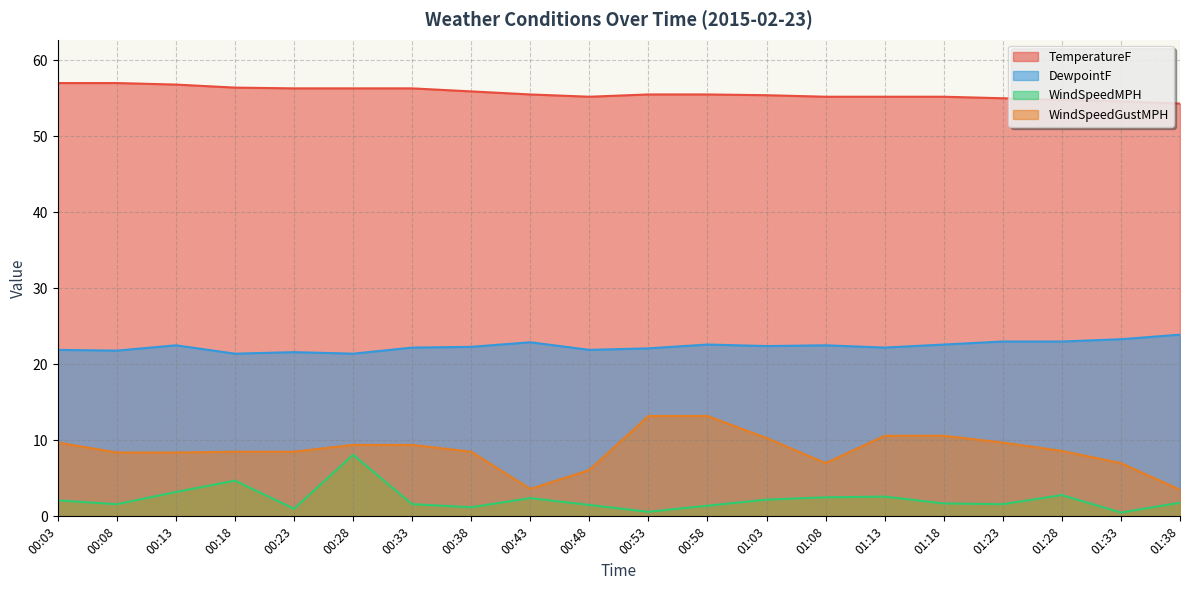

True or false: WindSpeedMPH and DewpointF intersect in this chart.

False